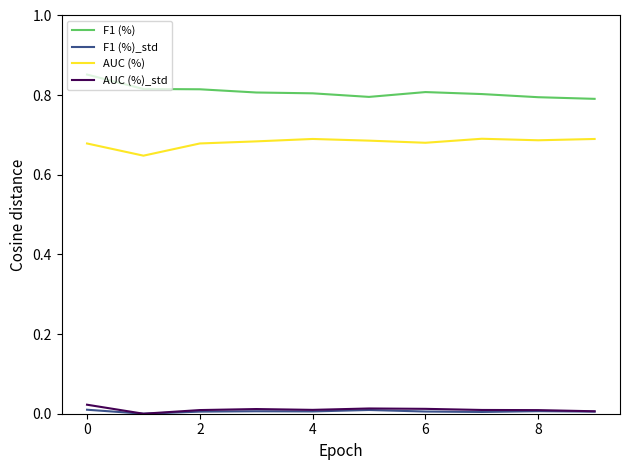

Which series has the largest total across all categories?

F1 (%)